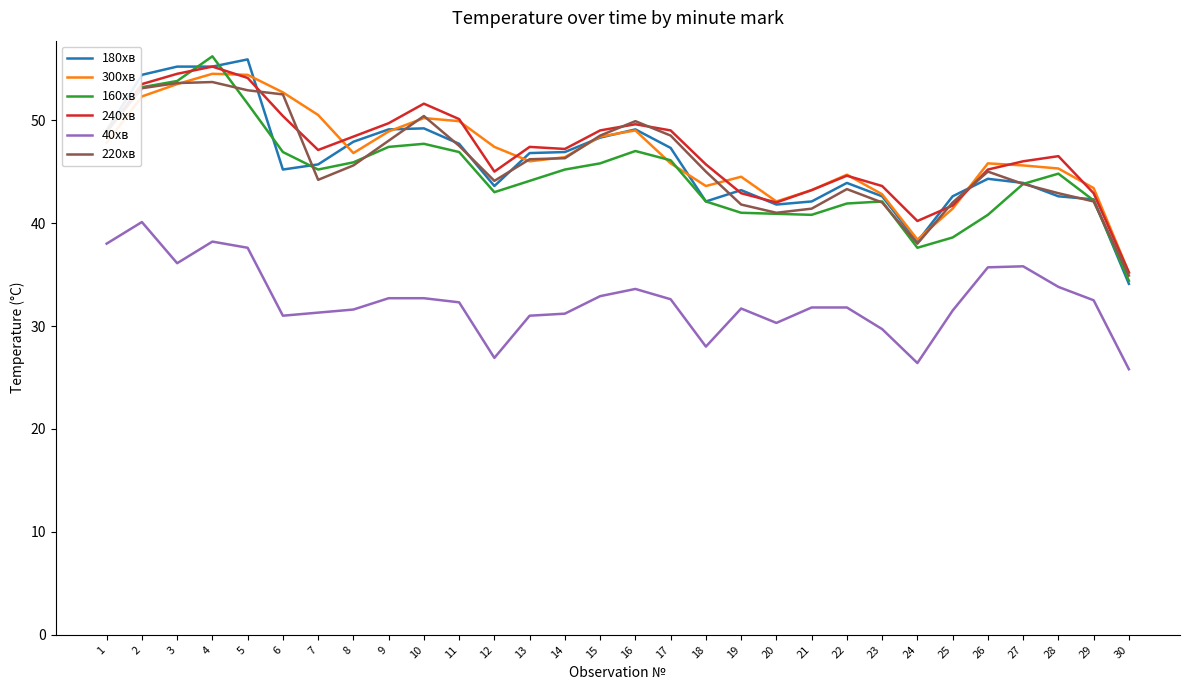

What is the total value across all series at 3?

306.7